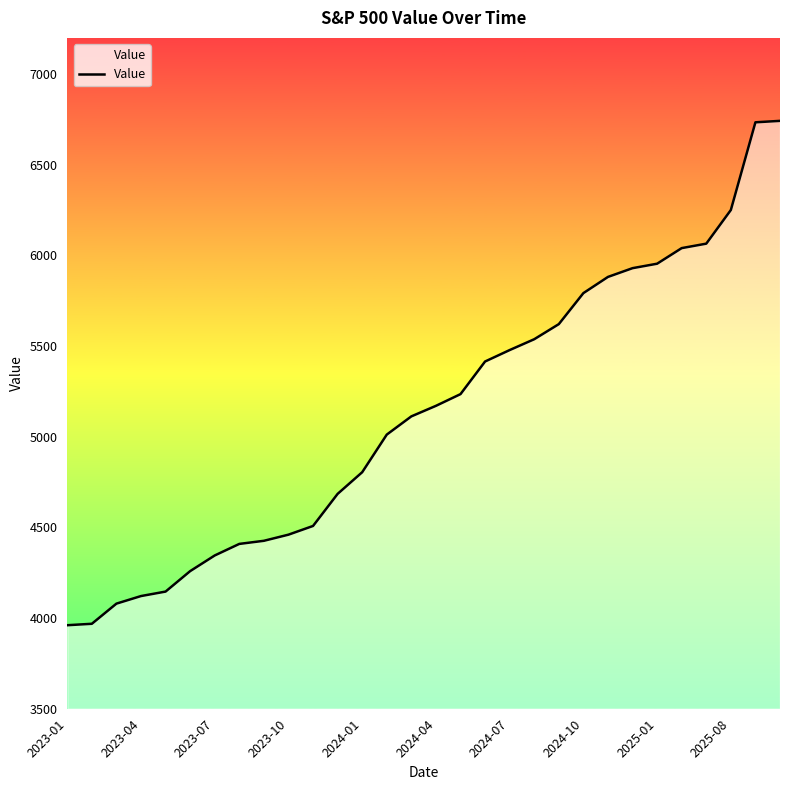

What is the difference between the maximum and minimum values?

2781.7